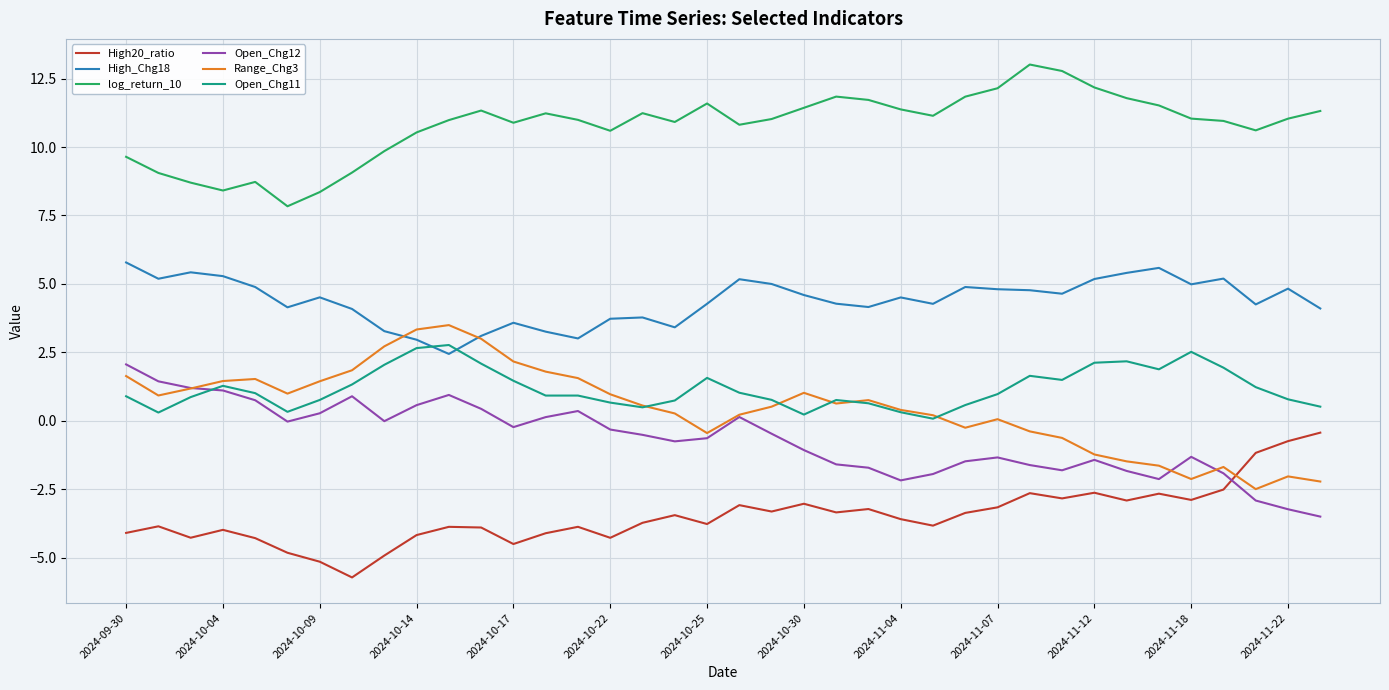

What is the highest value of the Open_Chg11 series?

2.8